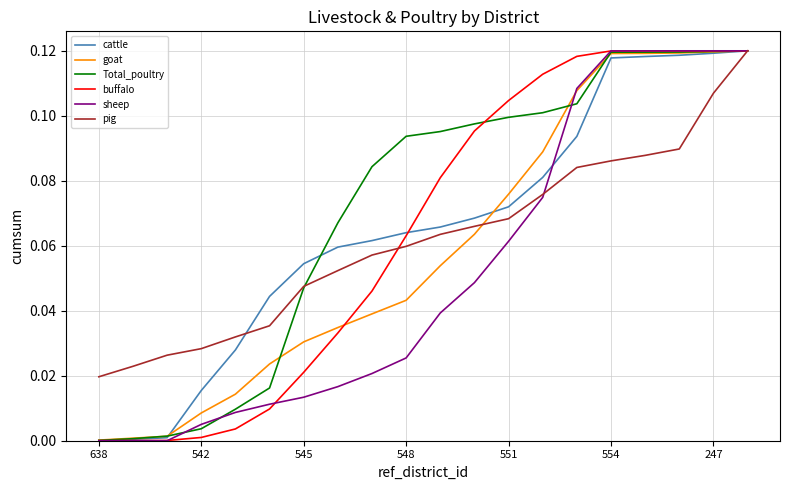

Which series has the largest total across all categories?

Total_poultry